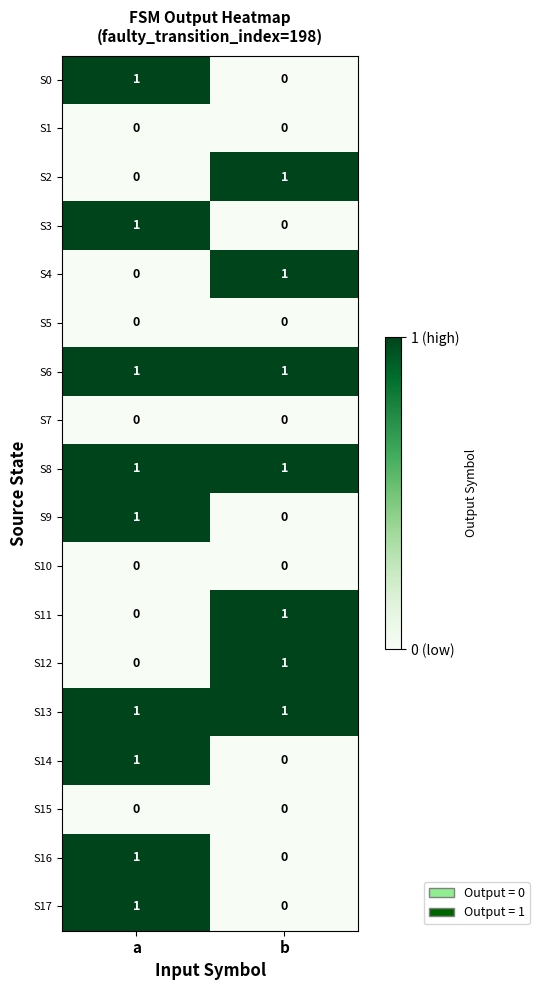

At which label does S14 reach its minimum?

b